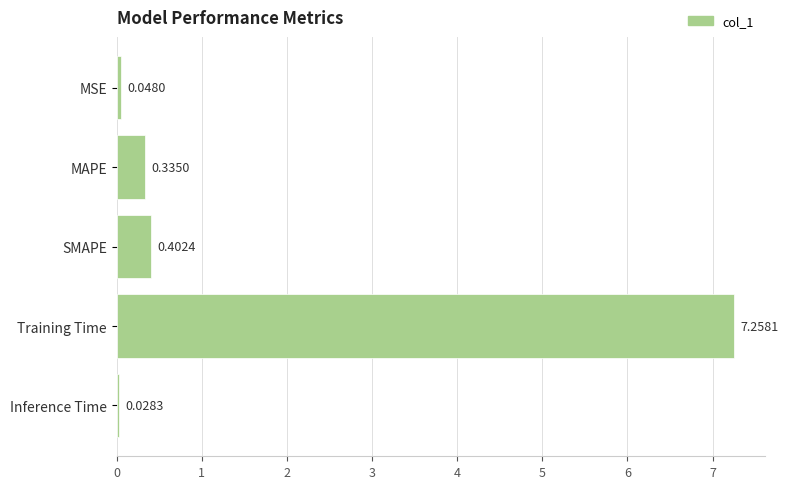

Rank the categories by value from highest to lowest.

Training Time, SMAPE, MAPE, MSE, Inference Time